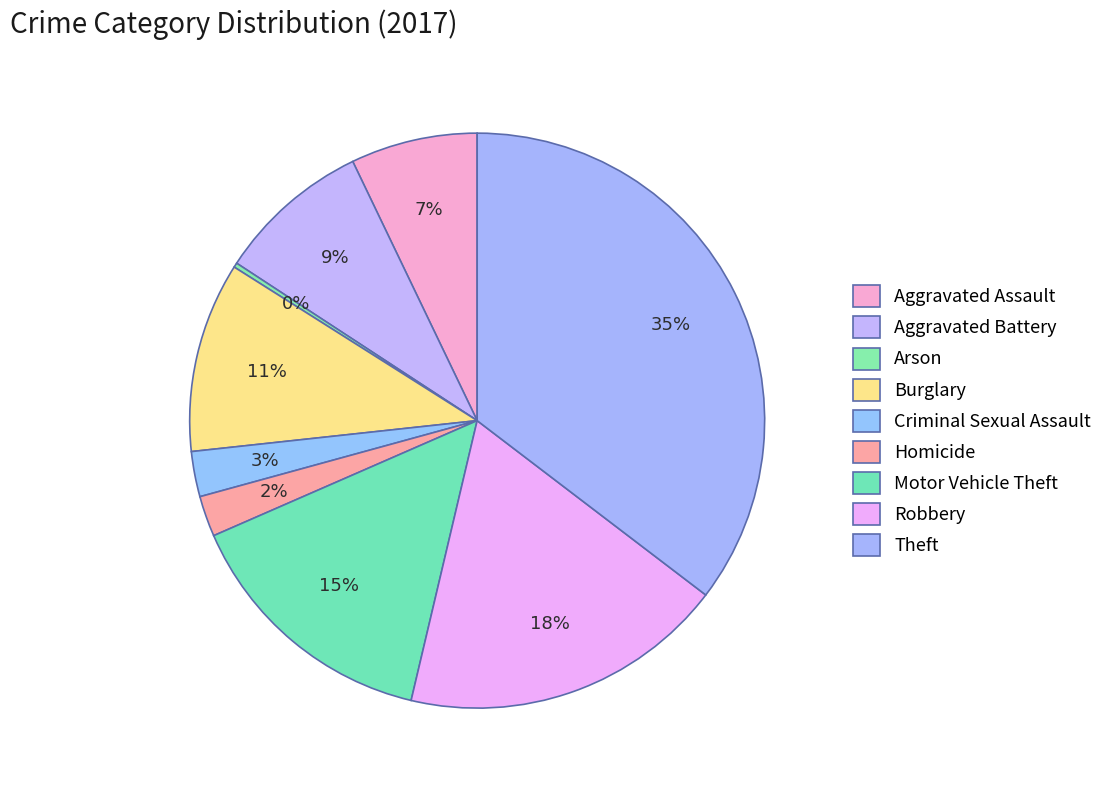

What percentage do Homicide and Motor Vehicle Theft together represent?

17.0%